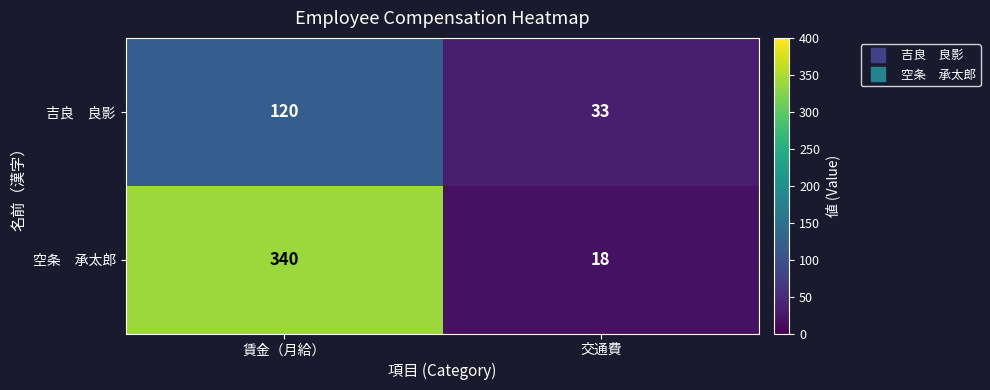

Which label corresponds to the smallest value in the chart?

交通費